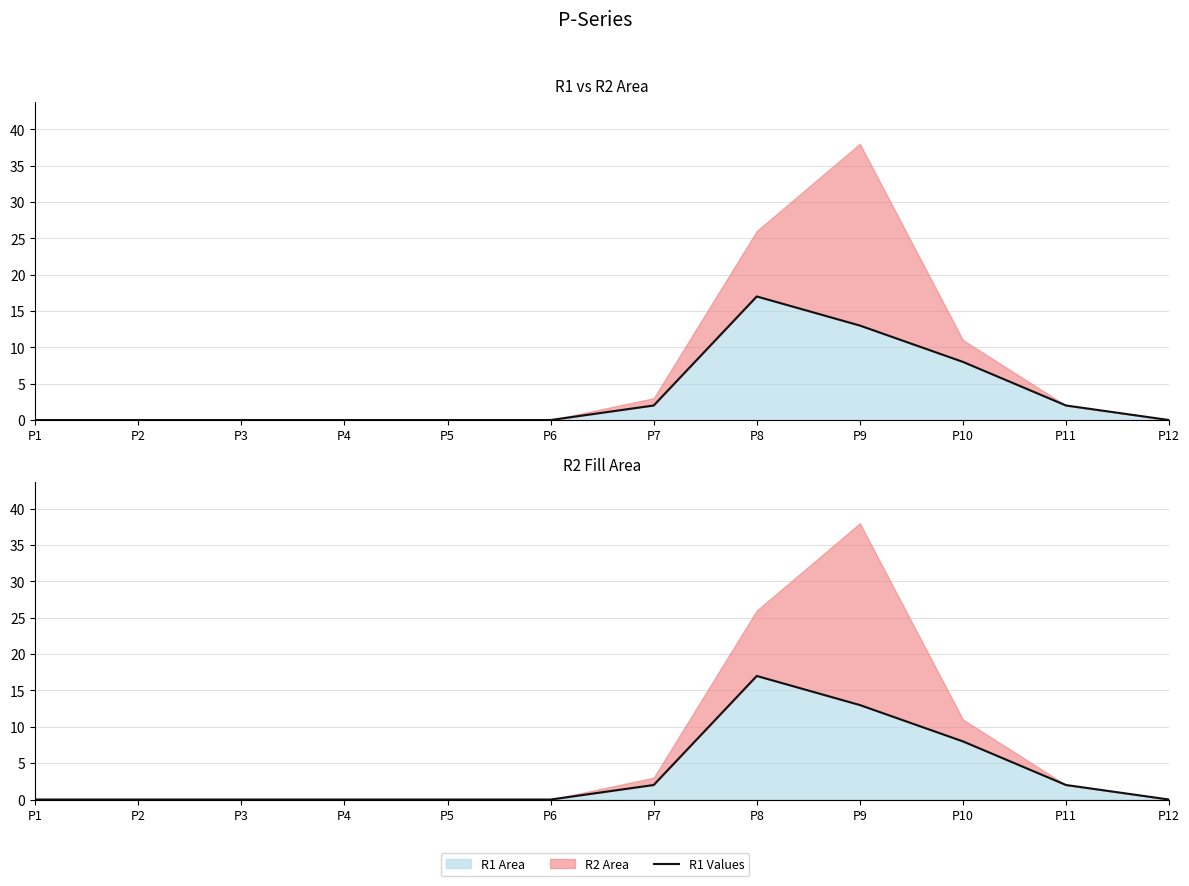

True or false: the data has more than 1 interior local peaks.

False